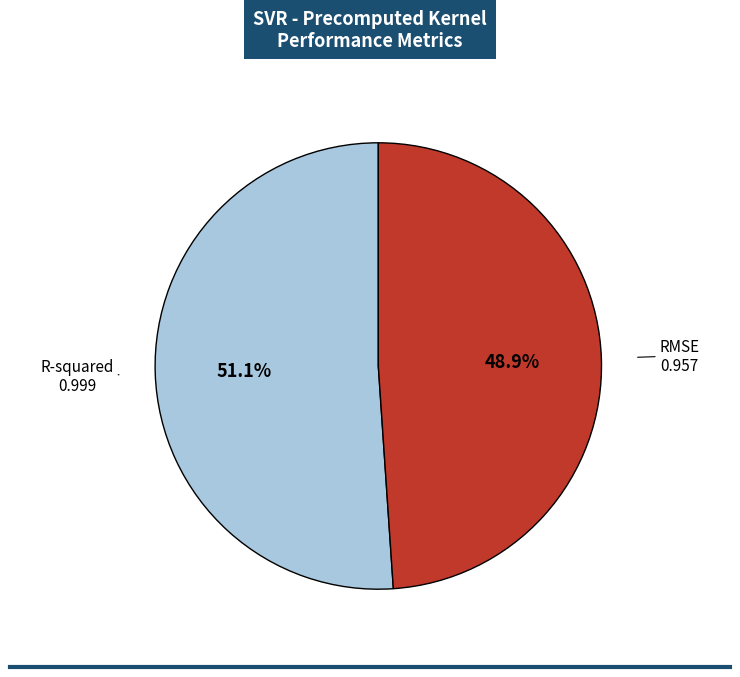

Rank the categories by value from highest to lowest.

R-squared, RMSE